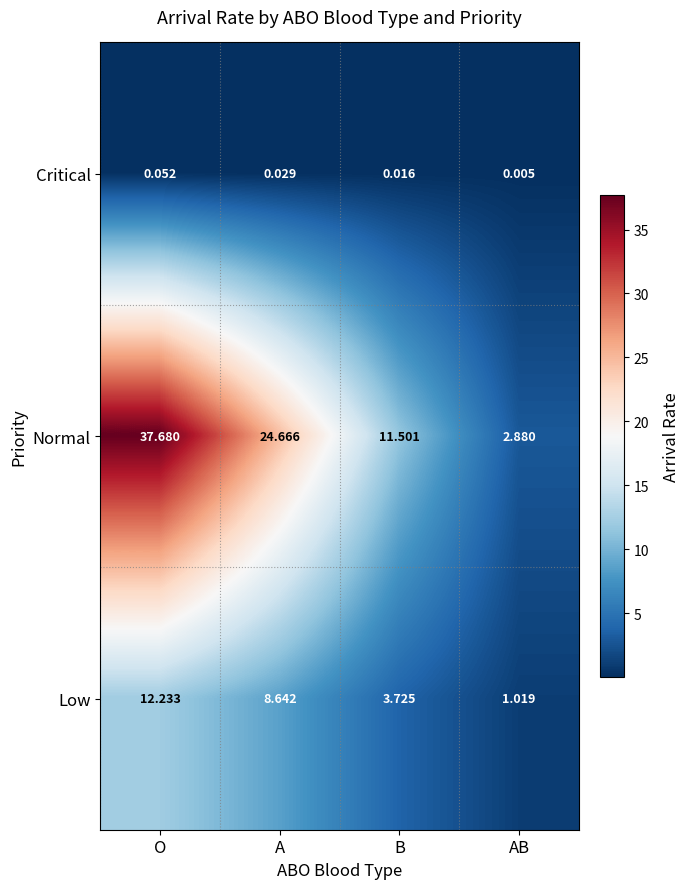

Which series has the largest total across all categories?

Normal